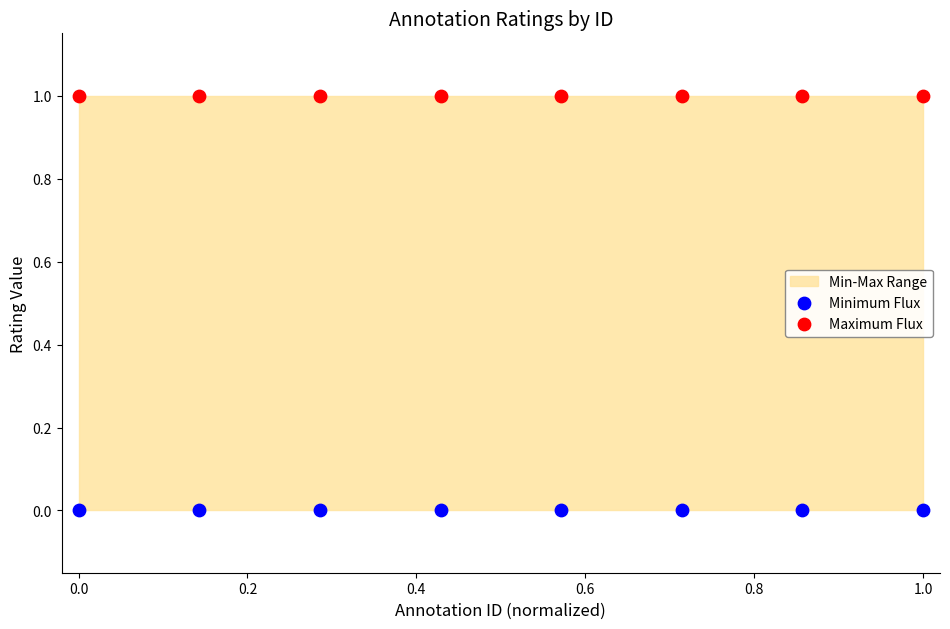

Which series contains the lowest Y value?

Minimum Flux